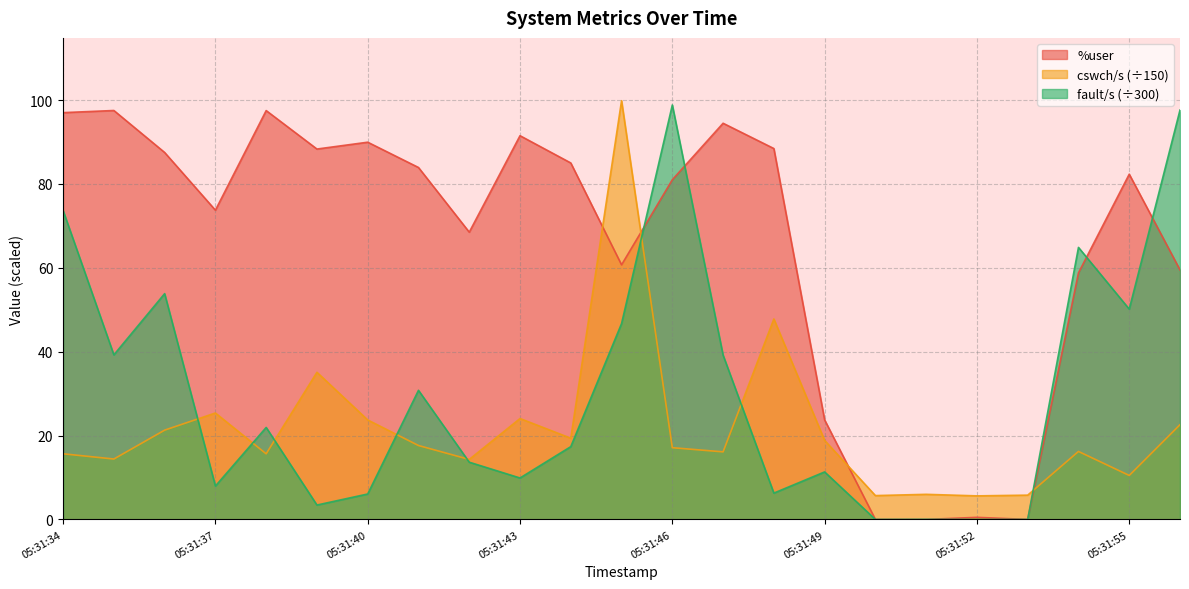

What are all the series names shown in the legend?

%user, cswch/s (÷150), fault/s (÷300)